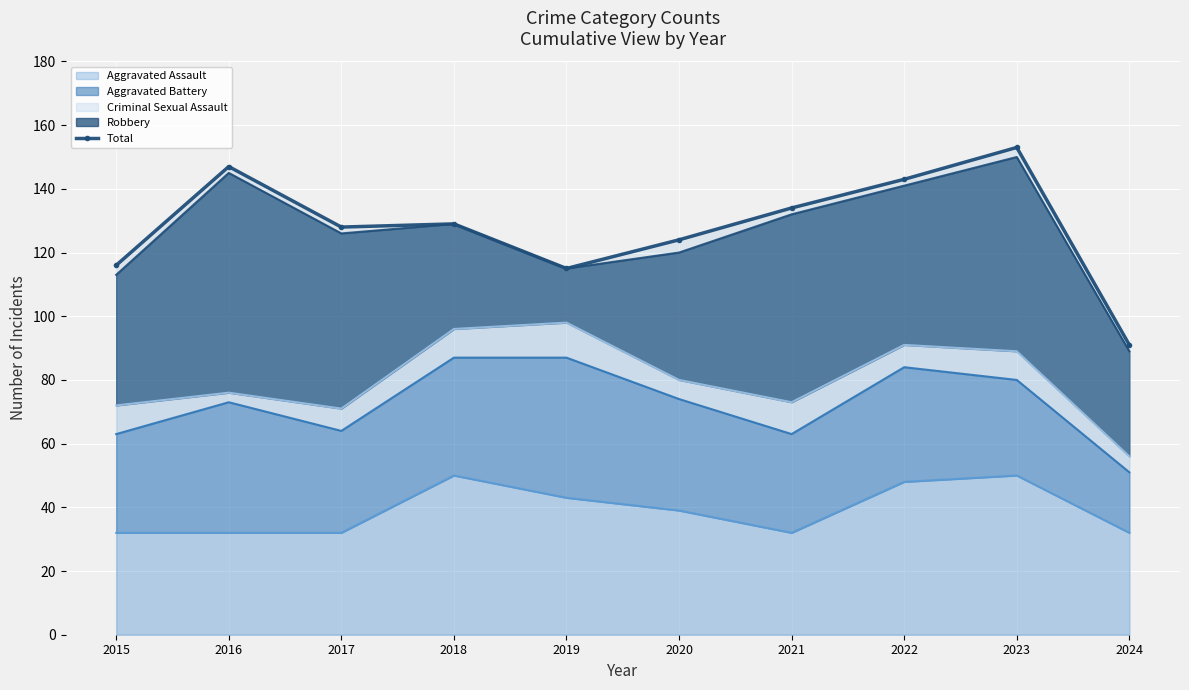

How many lines are shown in the chart?

1